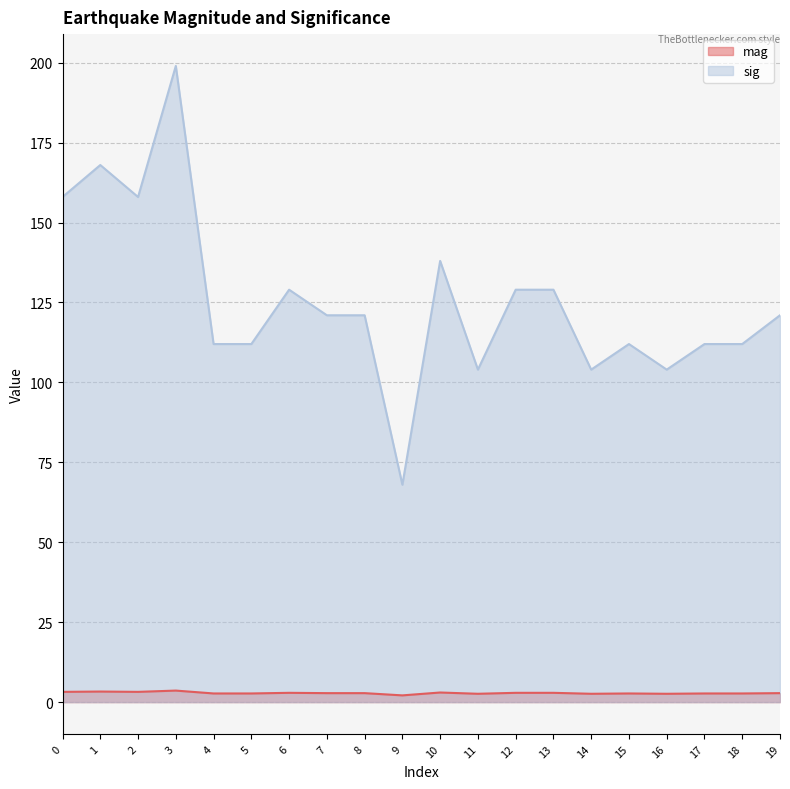

At which category is the sum across all series the highest?

3